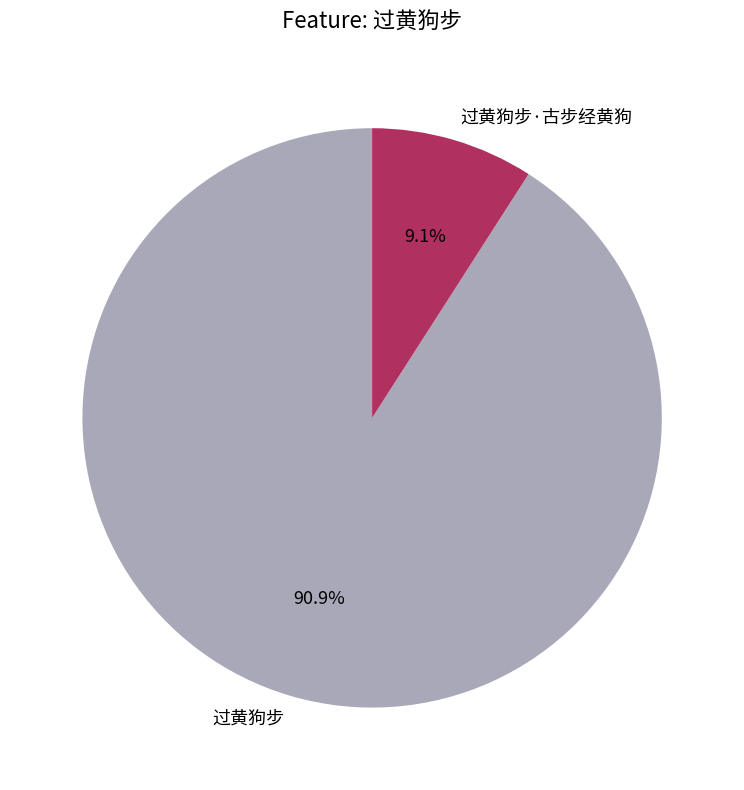

Is the sum of 过黄狗步·古步经黄狗 and 过黄狗步 greater than half?

Yes